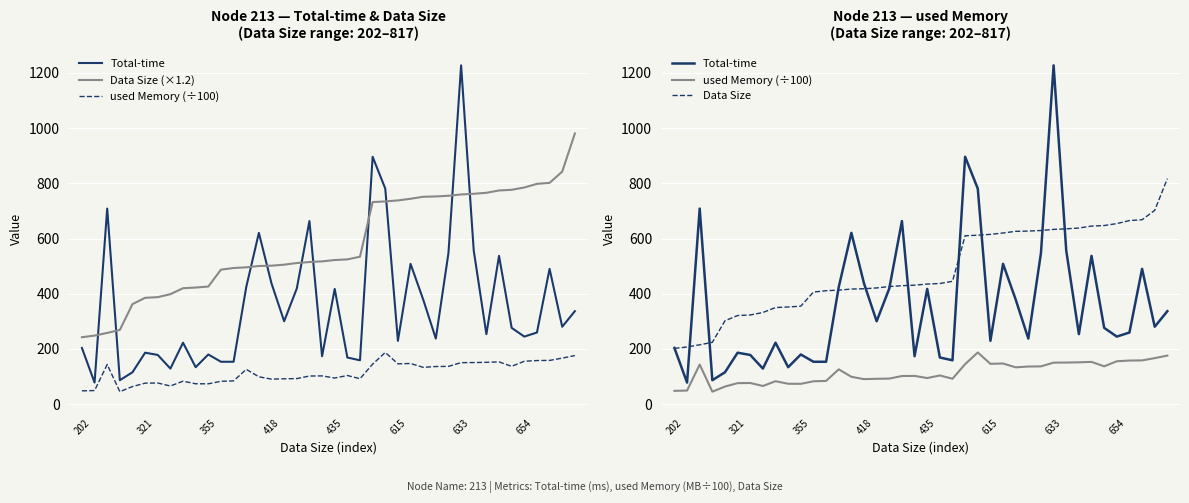

What is the maximum value for Data Size?

817.0